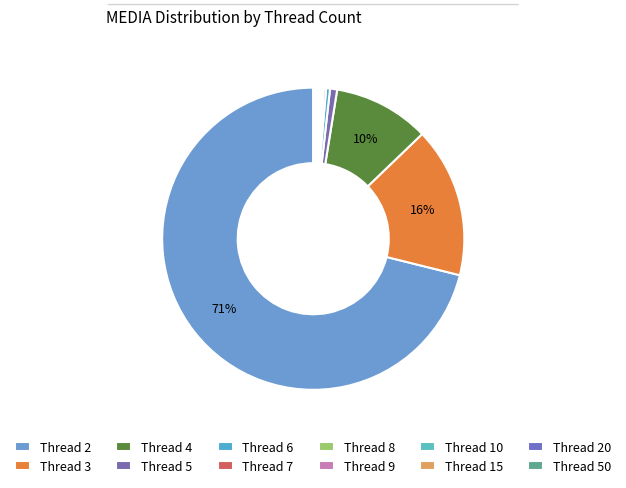

To the nearest percent, what is the combined percentage of Thread 5 and Thread 4?

11%